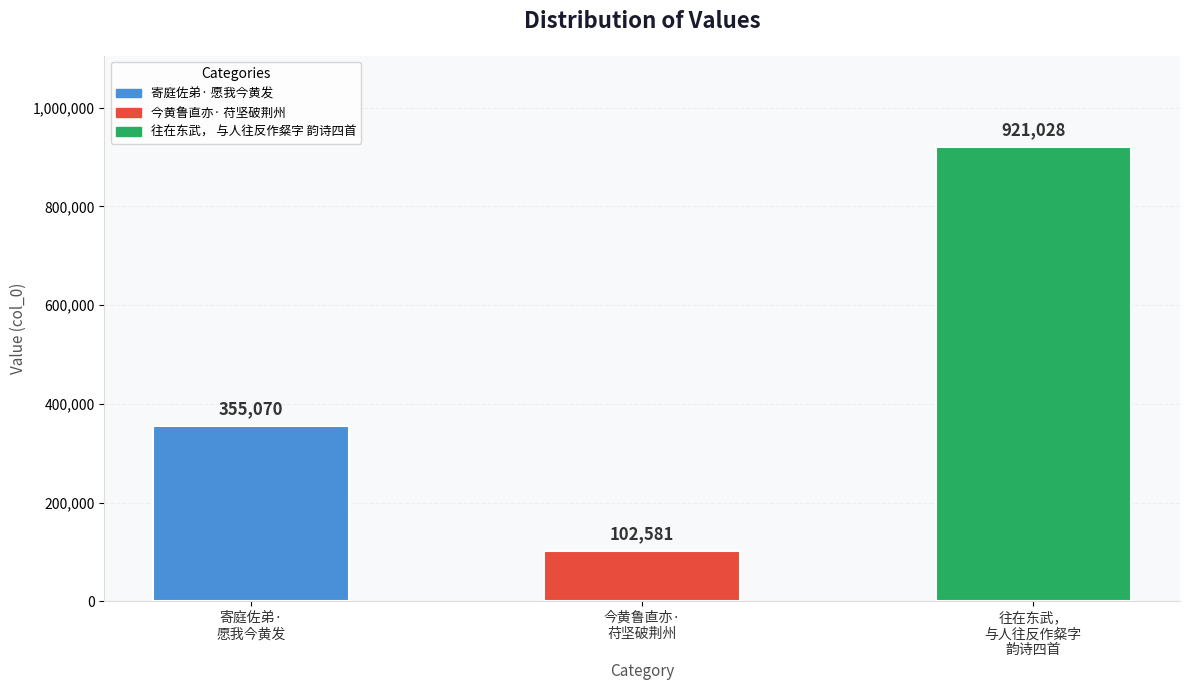

Between 寄庭佐弟·
愿我今黄发 and 今黄鲁直亦·
苻坚破荆州, which is larger?

寄庭佐弟·
愿我今黄发